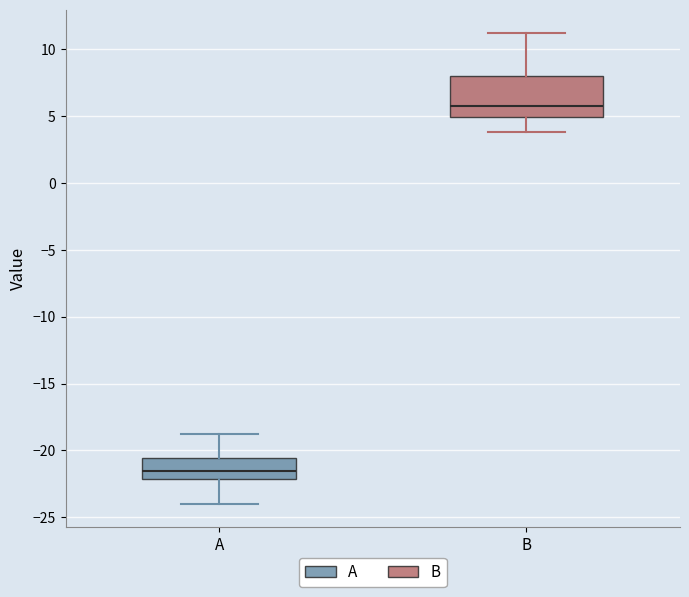

Which box's median line is the highest?

B